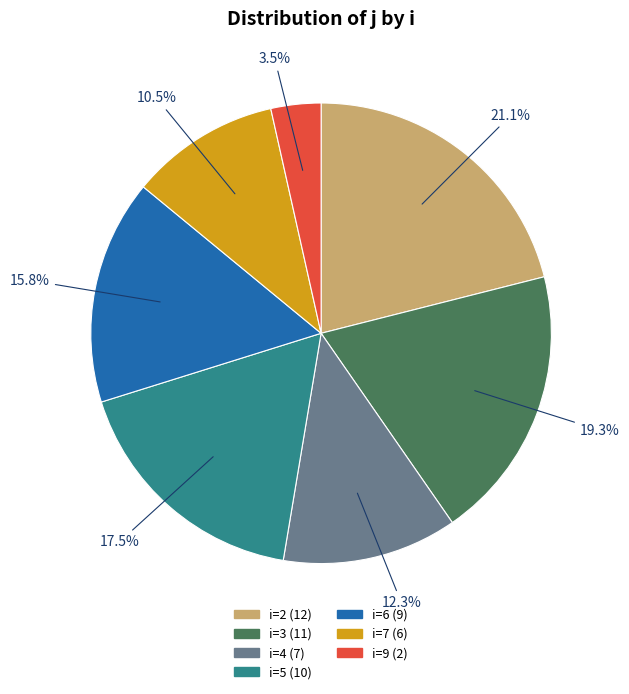

Is there any slice that represents more than half of the pie?

No